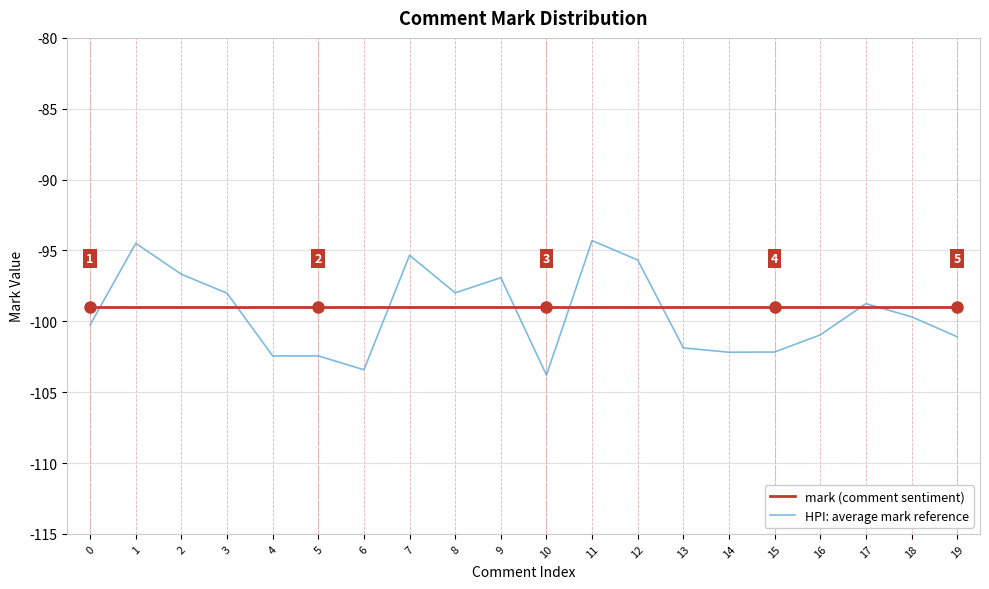

The value of HPI: average mark reference at 4 is -173.3. True or false?

False